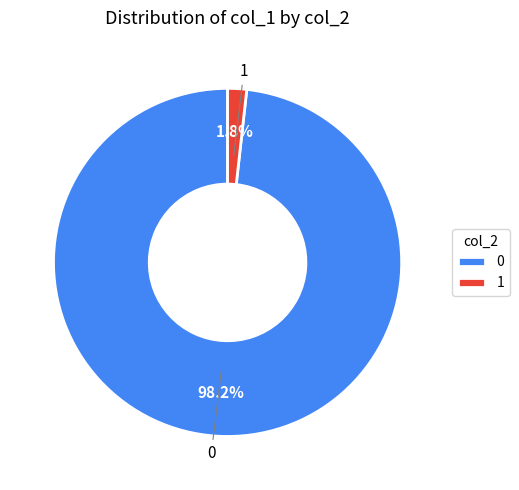

To the nearest percent, what is the average slice percentage?

50%